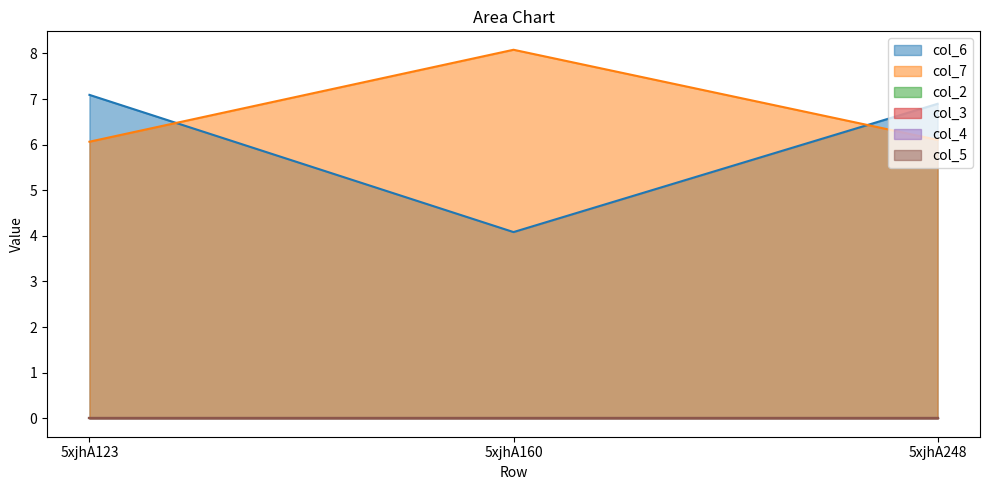

Does the chart have visible grid lines?

No